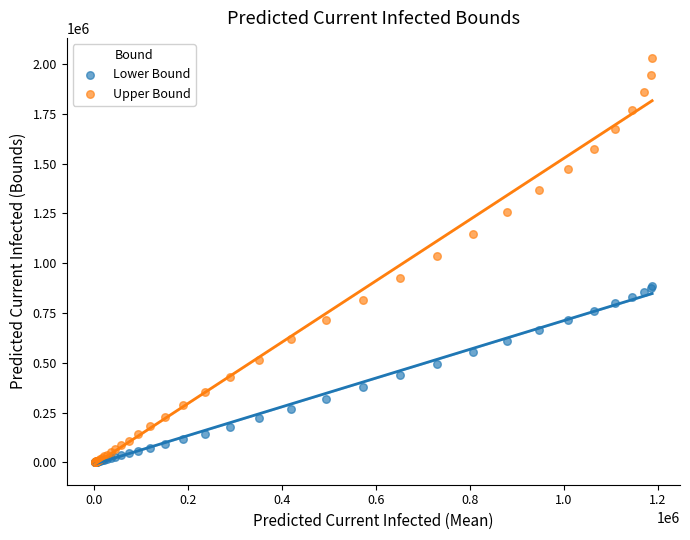

What are all the series names shown in the legend?

Lower Bound, Upper Bound